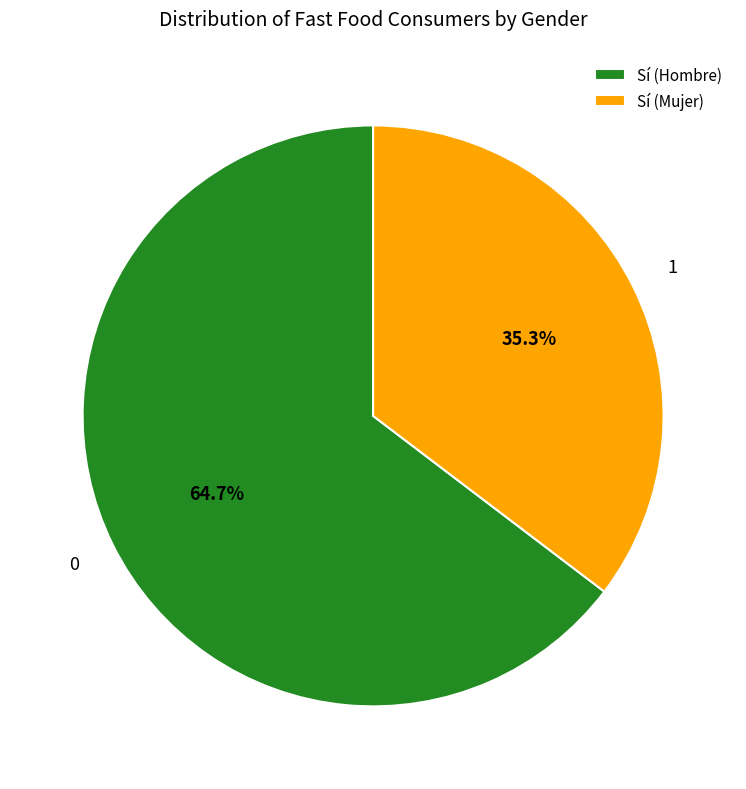

Is it true that Sí (Hombre) is 54% of the pie?

False